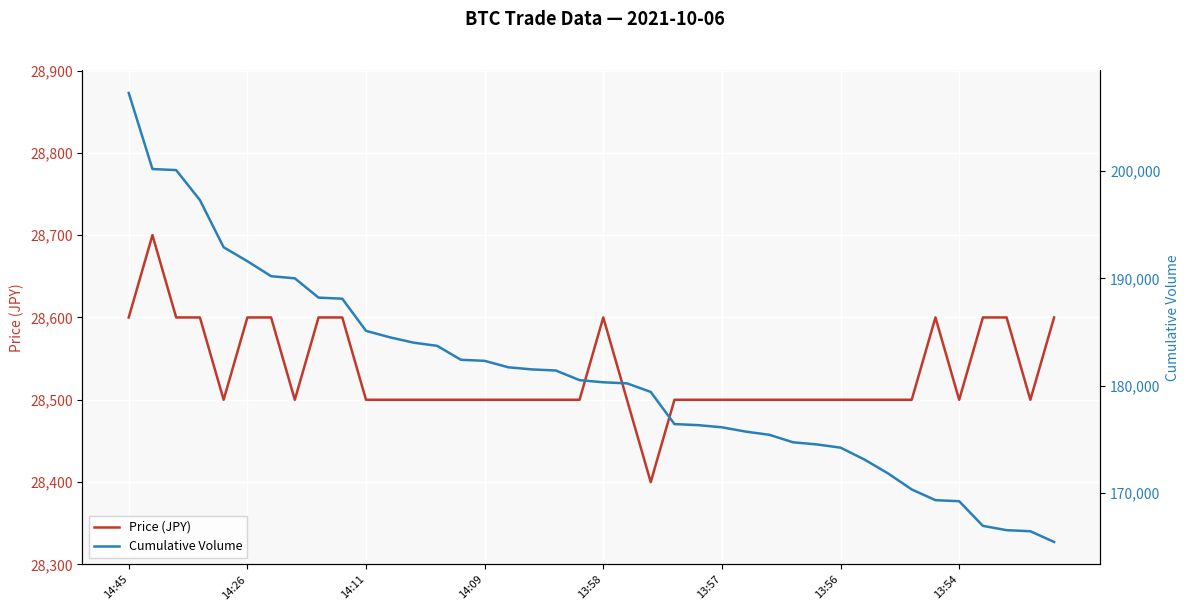

What is the total value across all series at 19?

209010